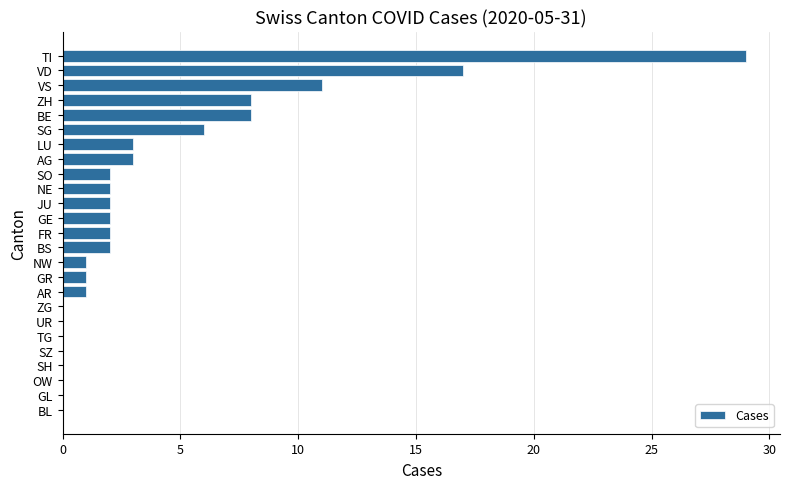

Reading top to bottom, transcribe all the data shown in this chart.

TI=29	VD=17	VS=11	ZH=8	BE=8	SG=6	LU=3	AG=3	SO=2	NE=2	JU=2	GE=2	FR=2	BS=2	NW=1	GR=1	AR=1	ZG=0	UR=0	TG=0	SZ=0	SH=0	OW=0	GL=0	BL=0